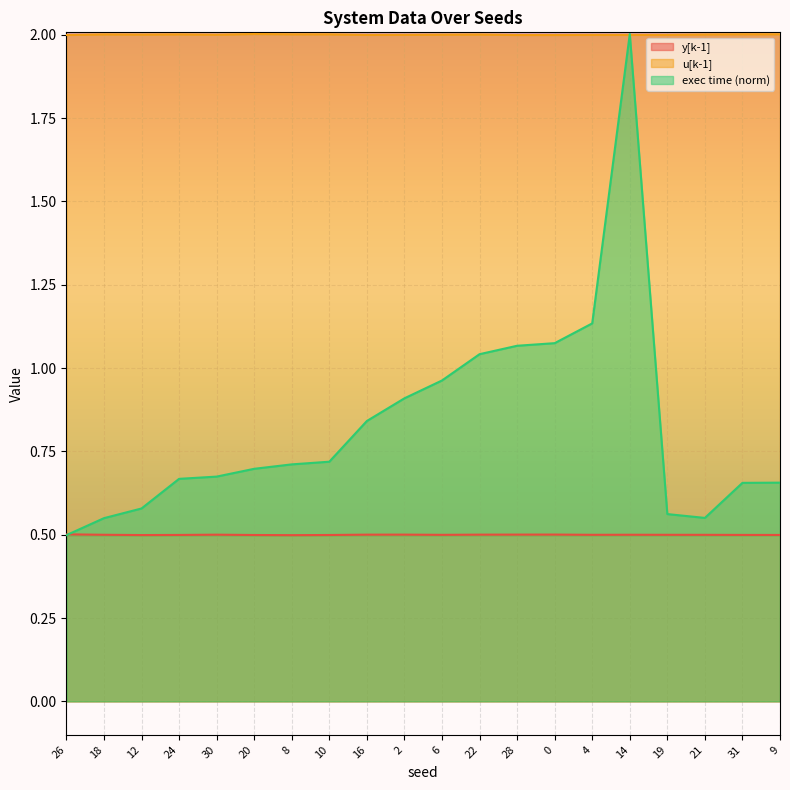

How many lines are shown in the chart?

3